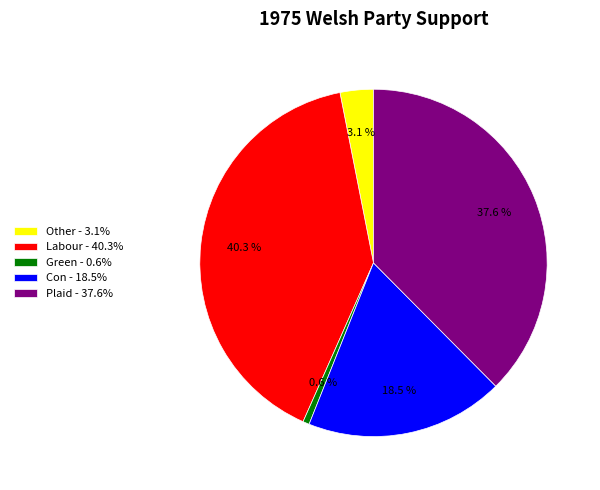

What percentage is NOT represented by Con - 18.5%?

81.5%